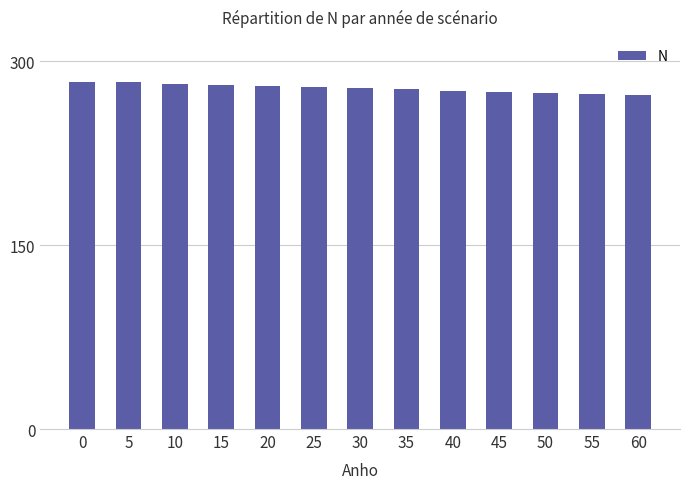

What is the sum of all values?

3614.7